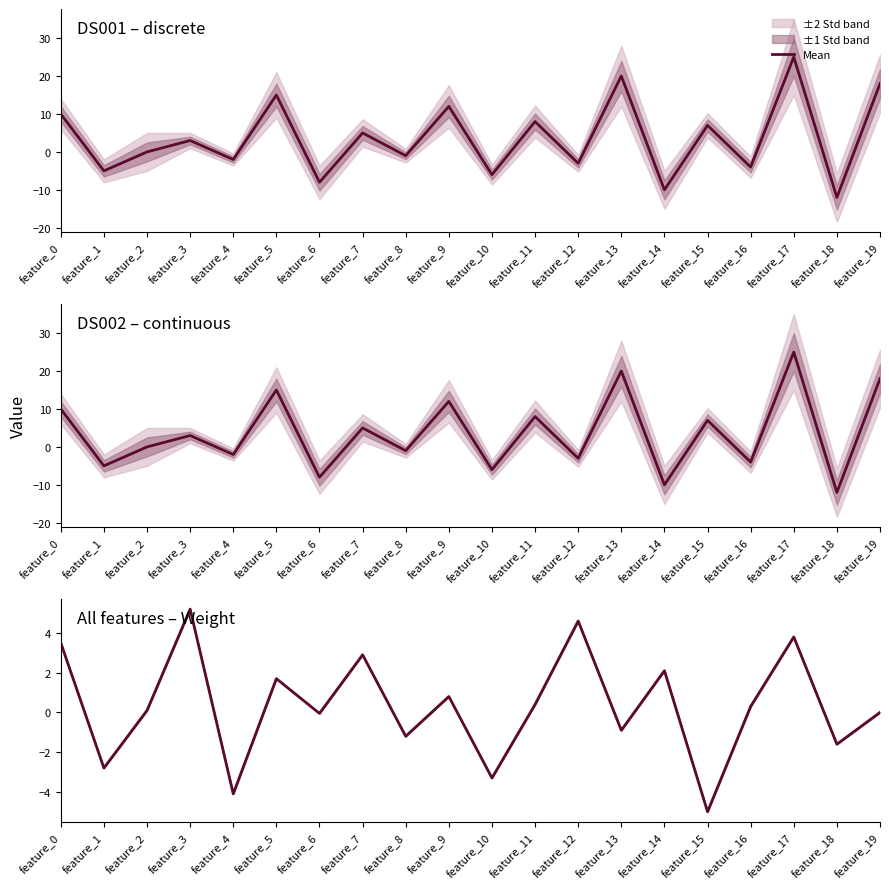

Which label corresponds to the largest value in the chart?

feature_3